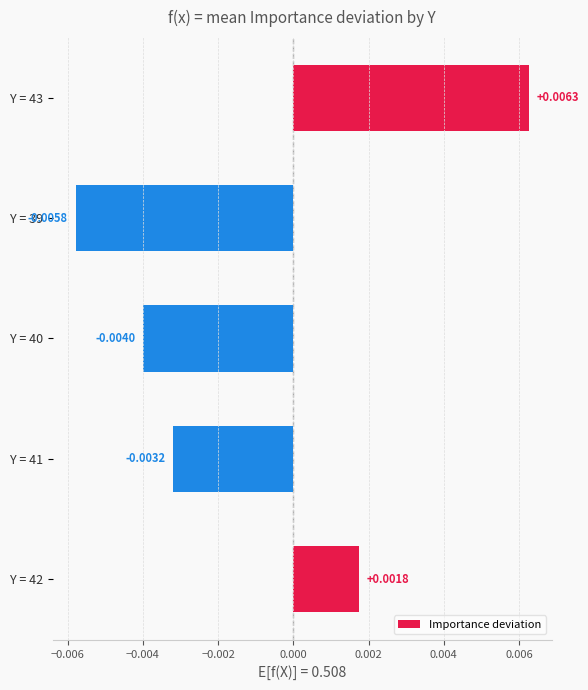

Which has a higher value, Y = 43 or Y = 41?

Y = 43